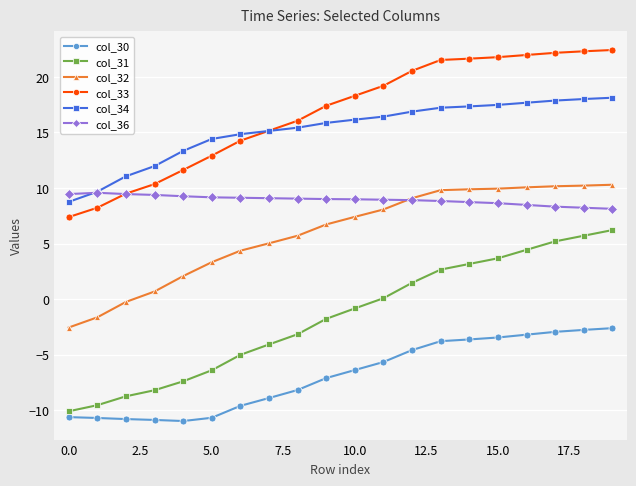

Rank the series by their maximum value, from highest to lowest.

col_33, col_34, col_32, col_36, col_31, col_30